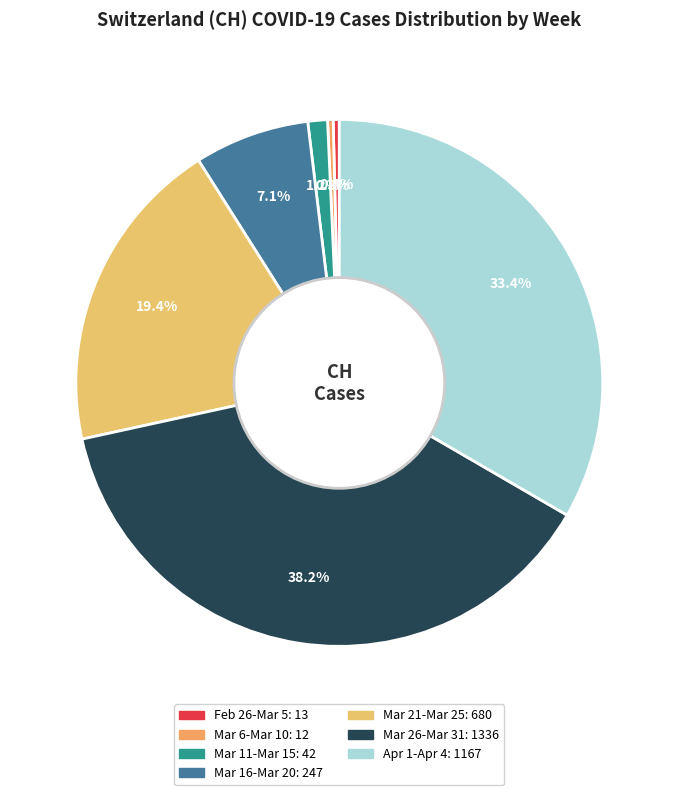

Is there any slice that represents more than half of the pie?

No